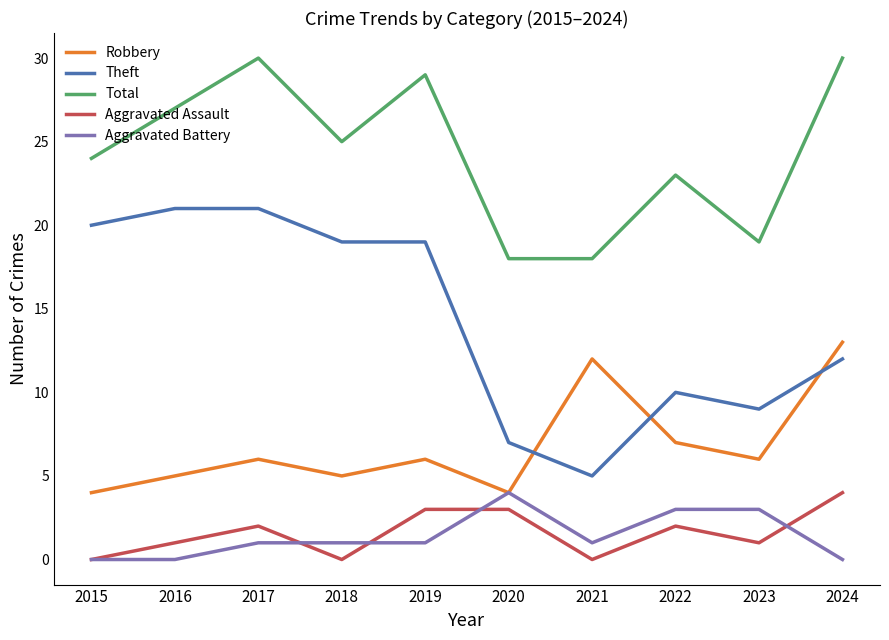

The Total series shows 14 at 2017. True or false?

False